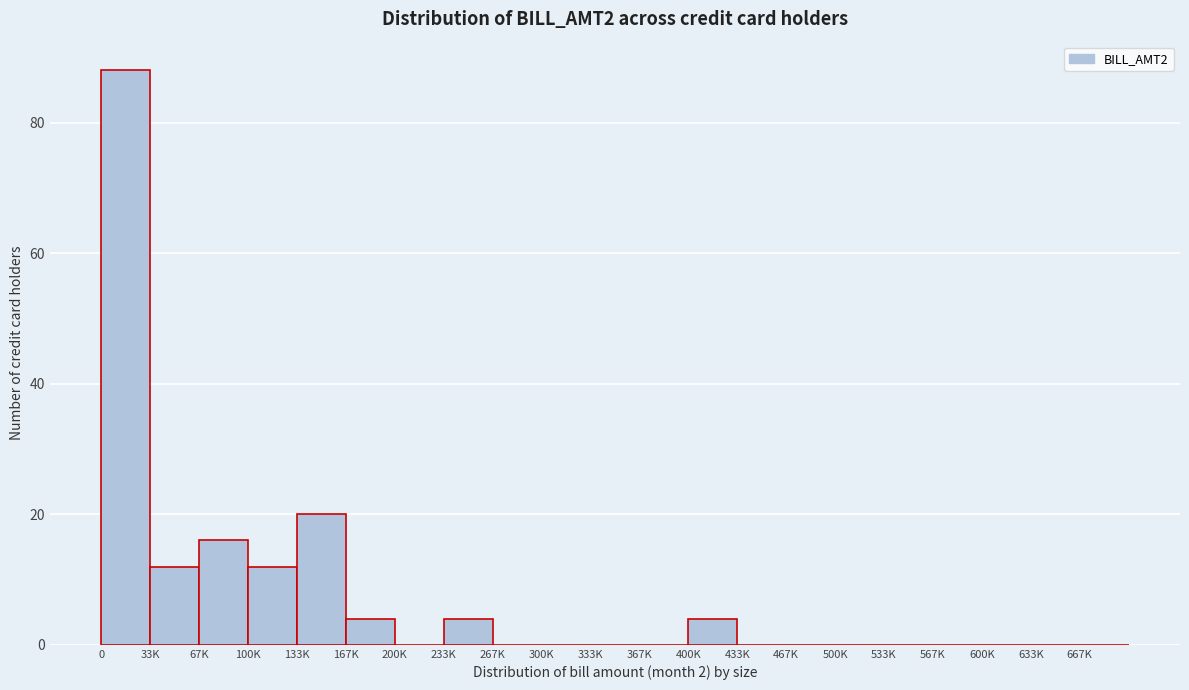

Reading left to right, extract all data points from this chart.

0=88	33K=12	67K=16	100K=12	133K=20	167K=4	200K=0	233K=4	267K=0	300K=0	333K=0	367K=0	400K=4	433K=0	467K=0	500K=0	533K=0	567K=0	600K=0	633K=0	667K=0